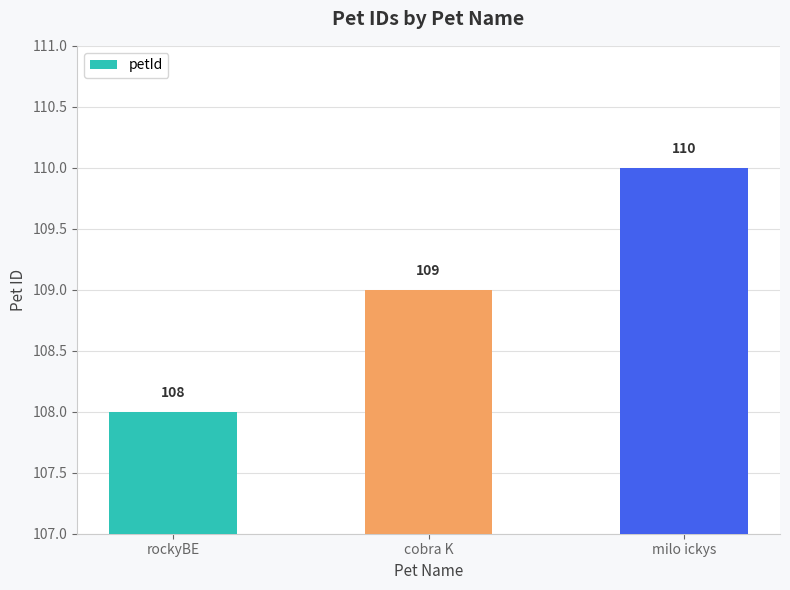

How many values are between 108 and 110?

3